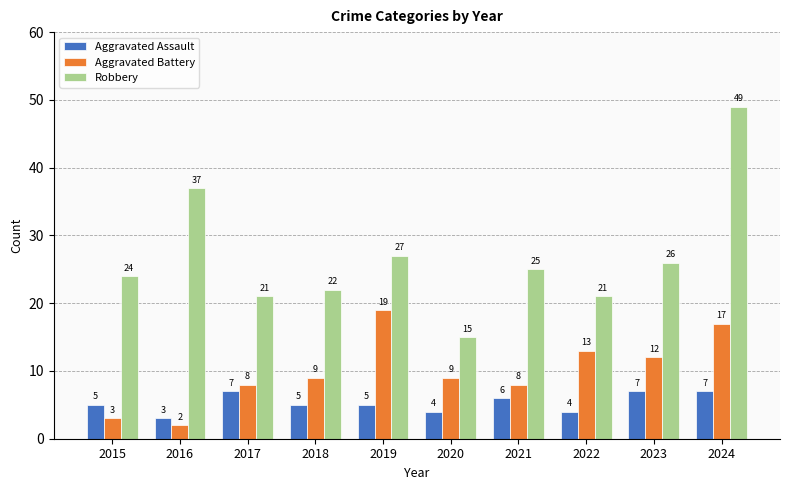

List the series in order of their peak value, highest first.

Robbery, Aggravated Battery, Aggravated Assault